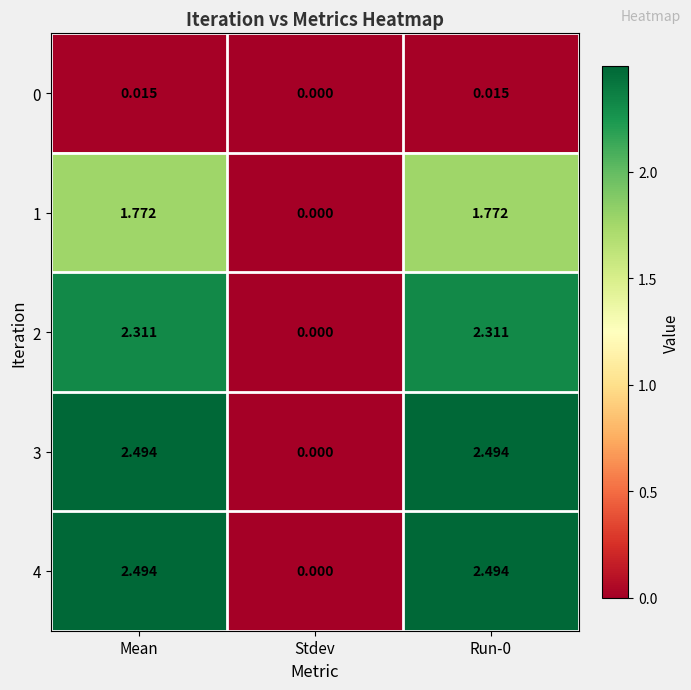

At which label is 0 closest to 0?

Stdev